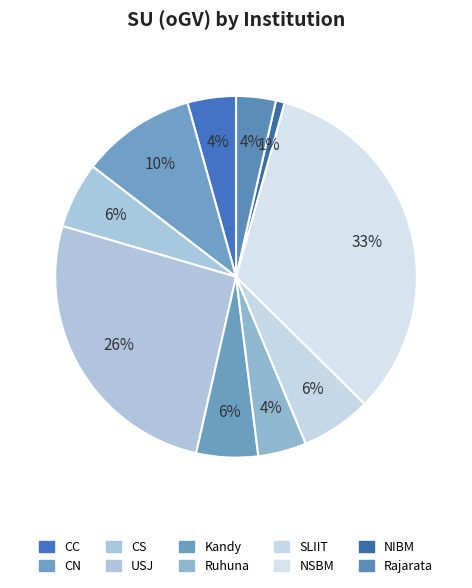

How many slices are in this pie chart?

10